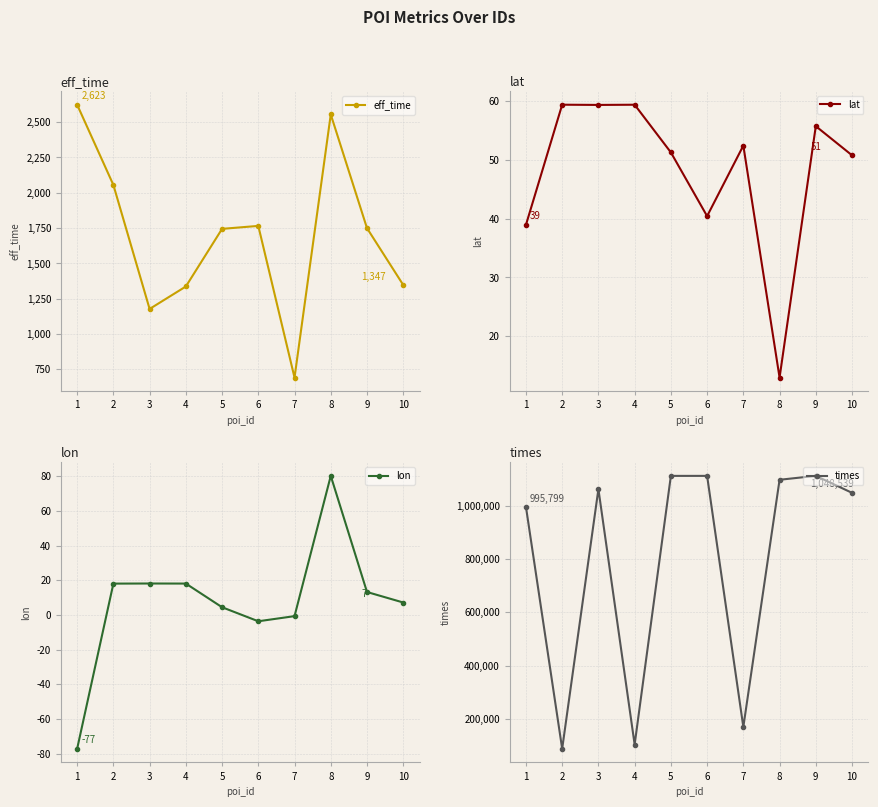

Which series has the largest total across all categories?

times